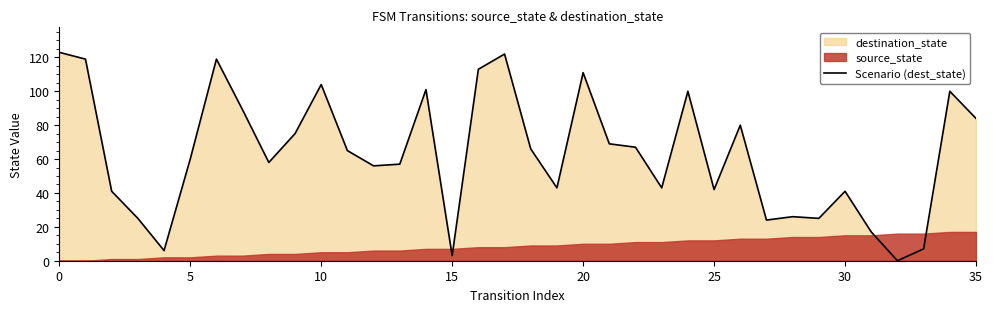

Does the chart have visible grid lines?

No